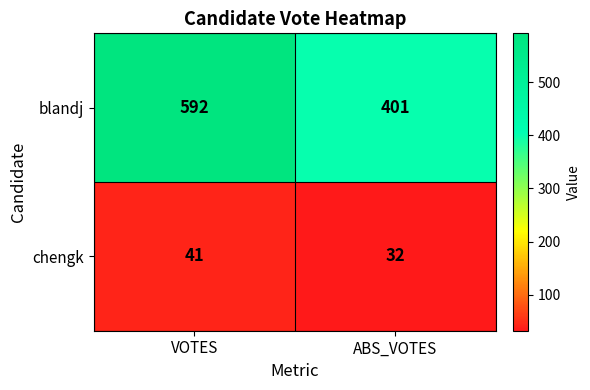

Where is blandj nearest to the value 496?

ABS_VOTES